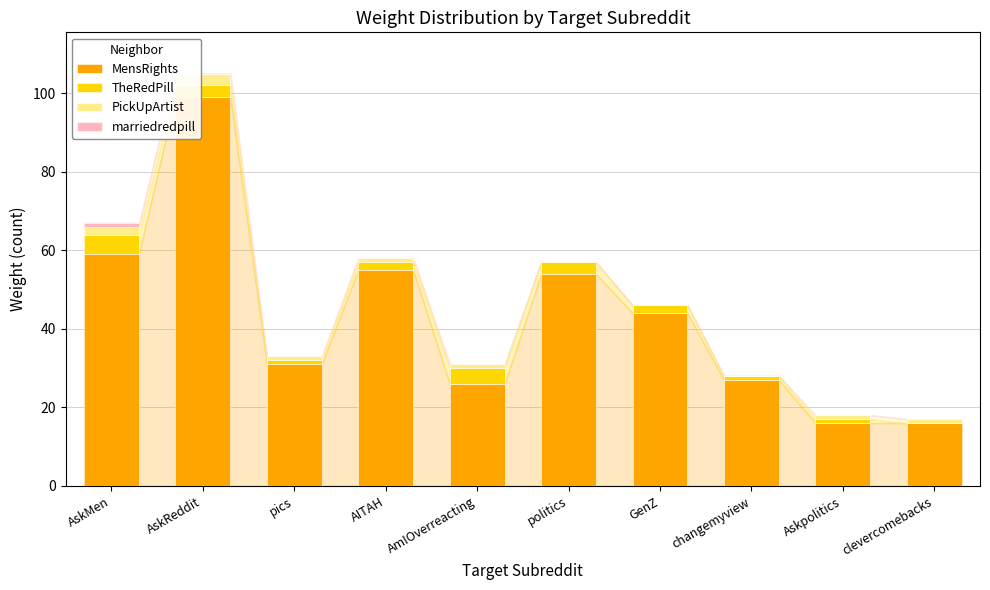

What is the highest value of the MensRights series?

99